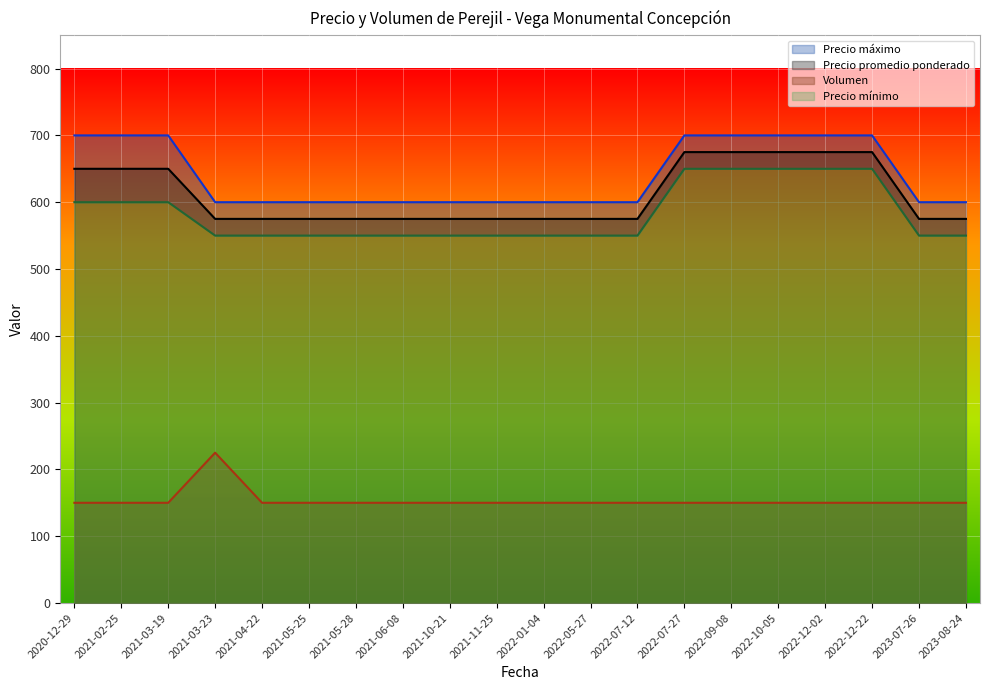

Is it true that Precio maximo equals 202 at 38?

False